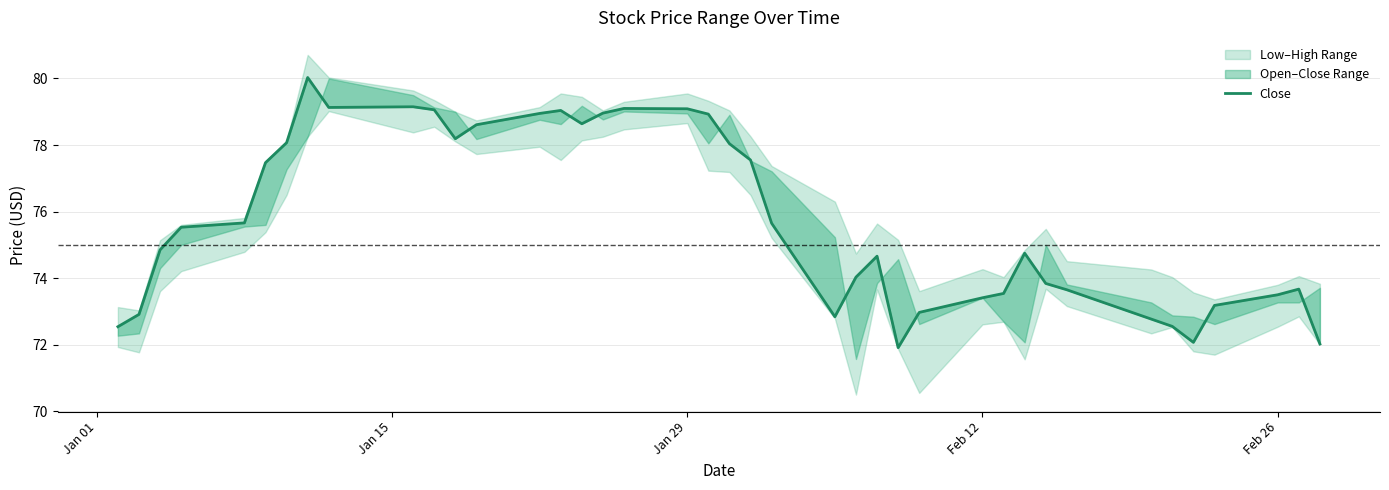

What is the minimum value shown in the chart?

71.9